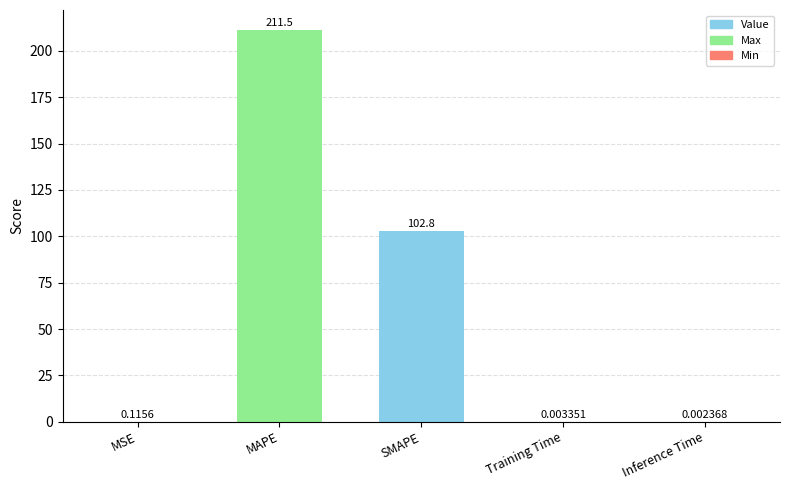

At which category does the chart reach its peak across all series?

MAPE